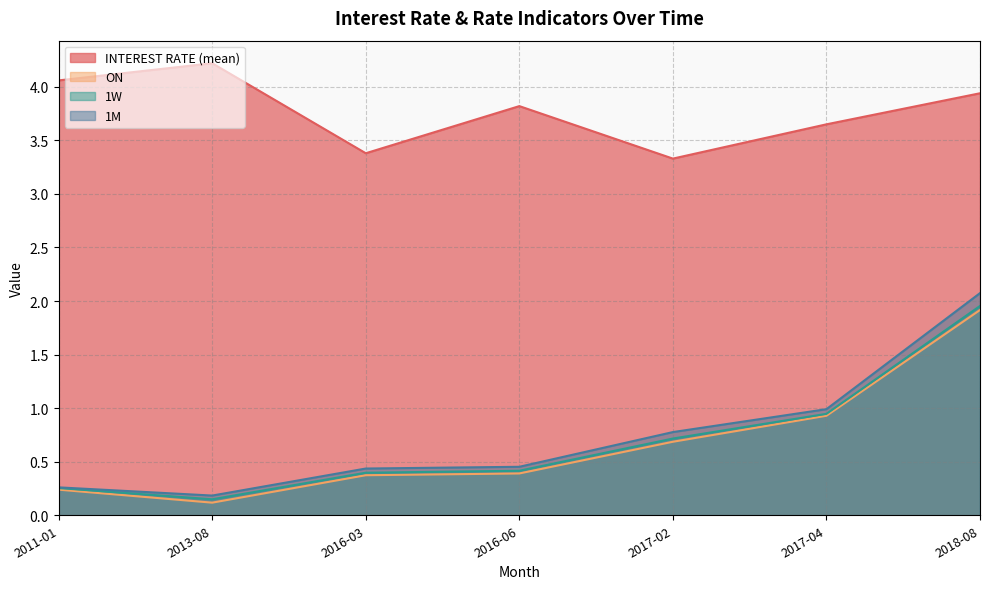

Rank the series by their maximum value, from lowest to highest.

ON, 1W, 1M, INTEREST RATE (mean)